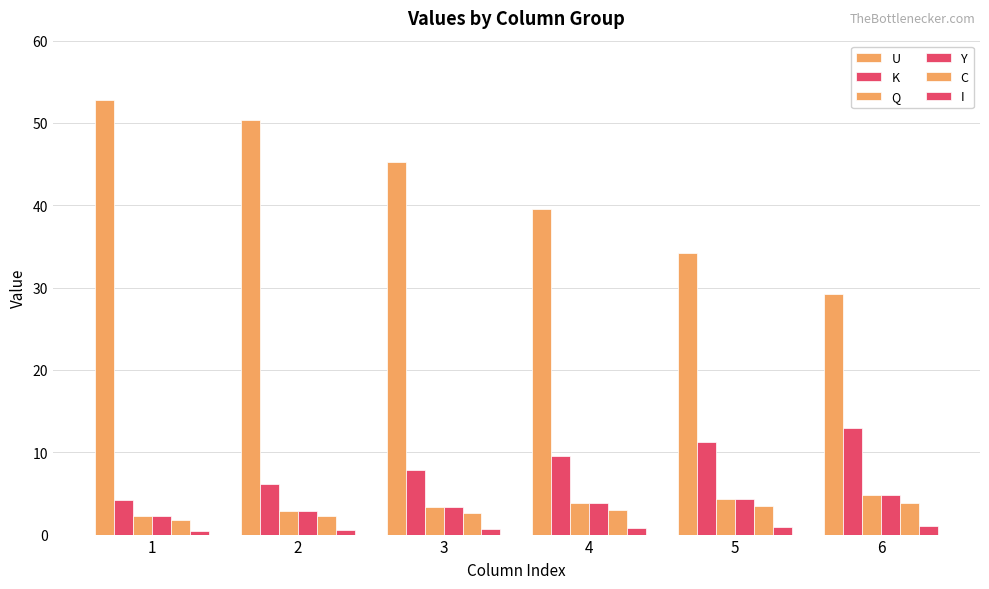

Is it true that Q equals 3.8 at 4?

True